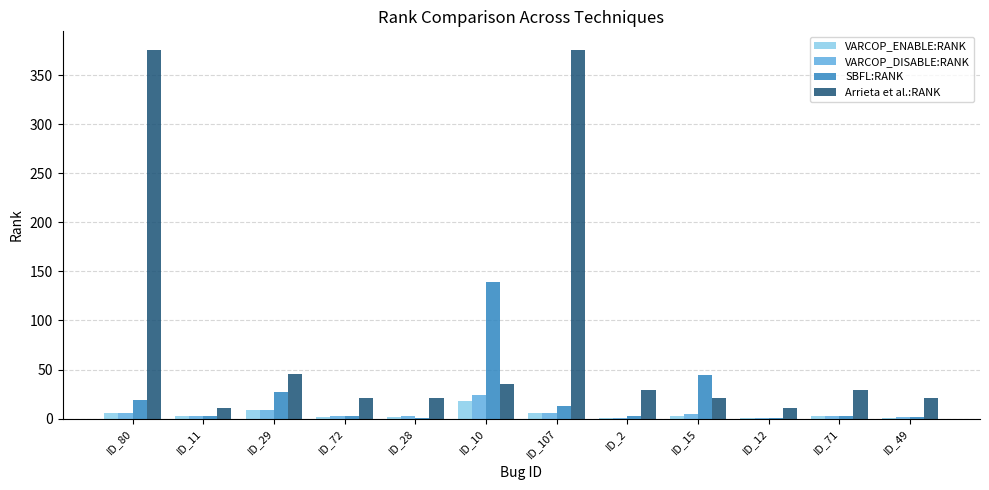

Where does the SBFL:RANK series first go above 3?

ID_80